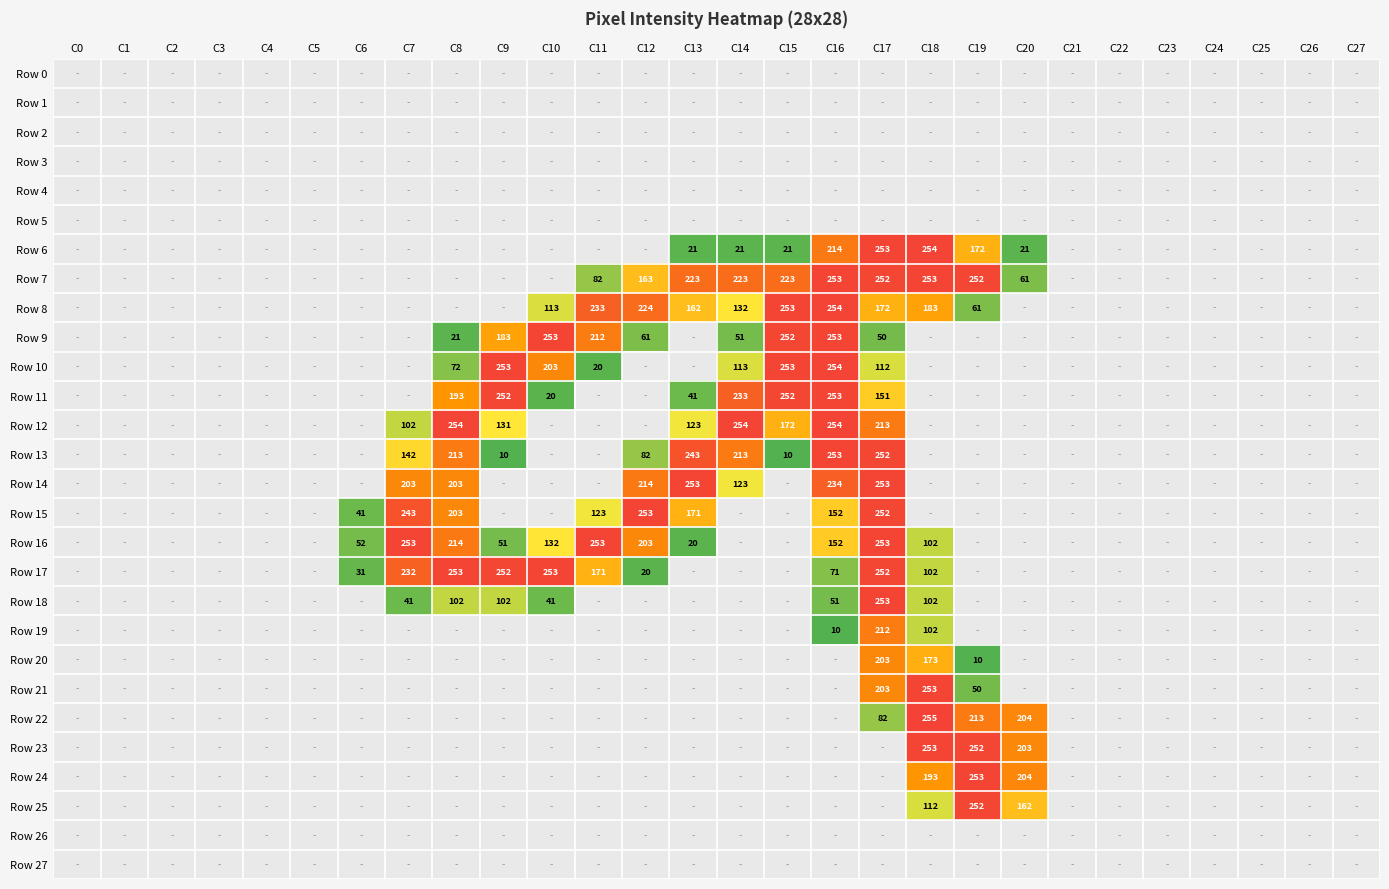

What is the spread (max minus min) of values at C6?

52